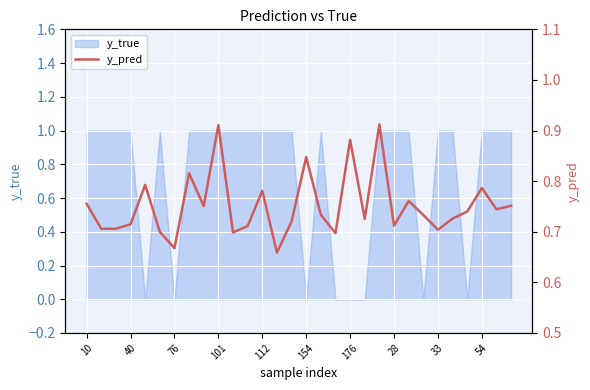

Which has a higher value, 25 or 11?

25